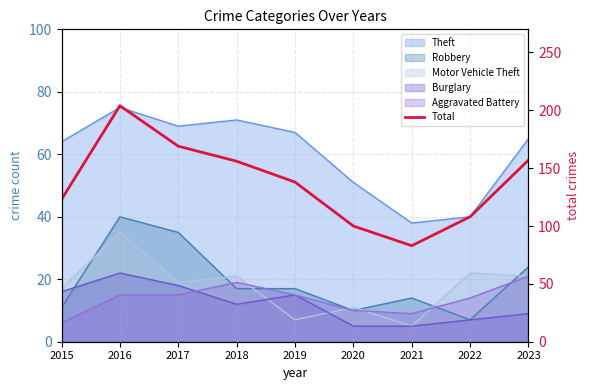

The chart shows a value of 249 at 2018. True or false?

False